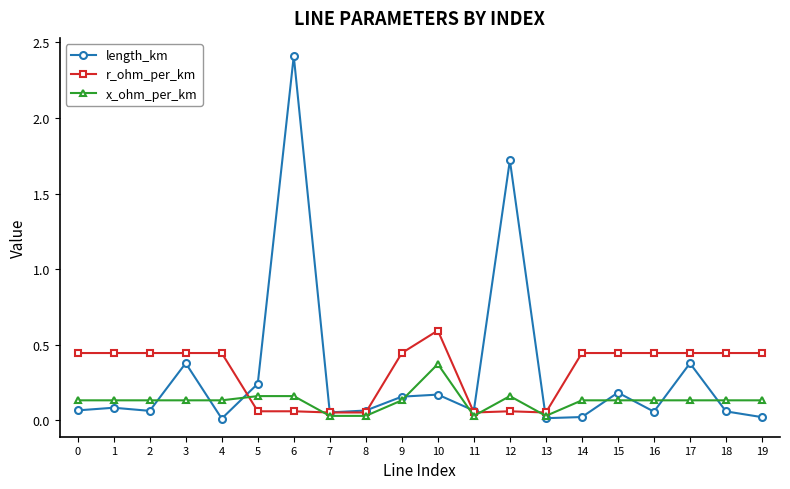

Is the value of x_ohm_per_km at 6 greater than the value of length_km at 11?

Yes